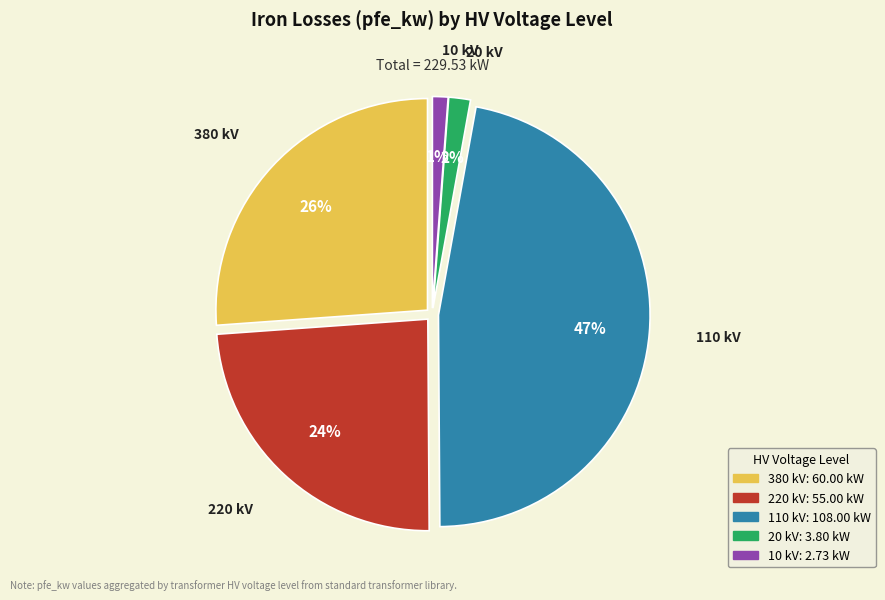

Which slice is the largest?

110